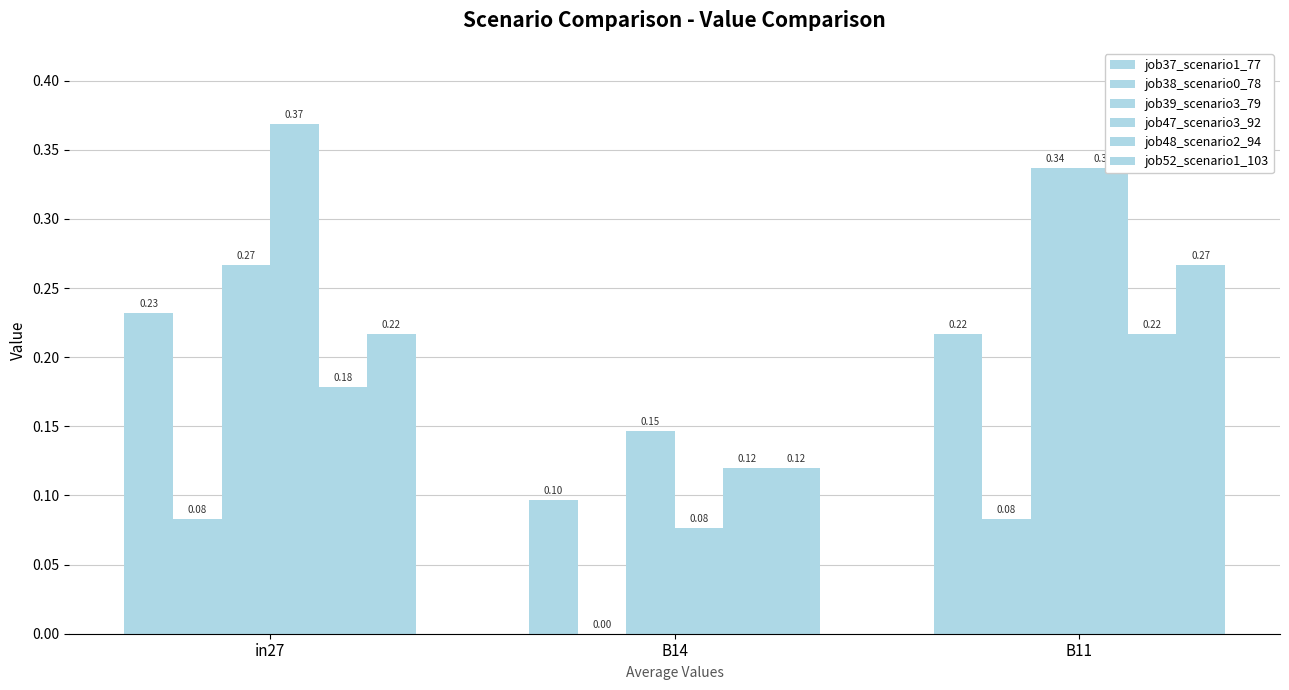

How many distinct data groups are displayed?

6